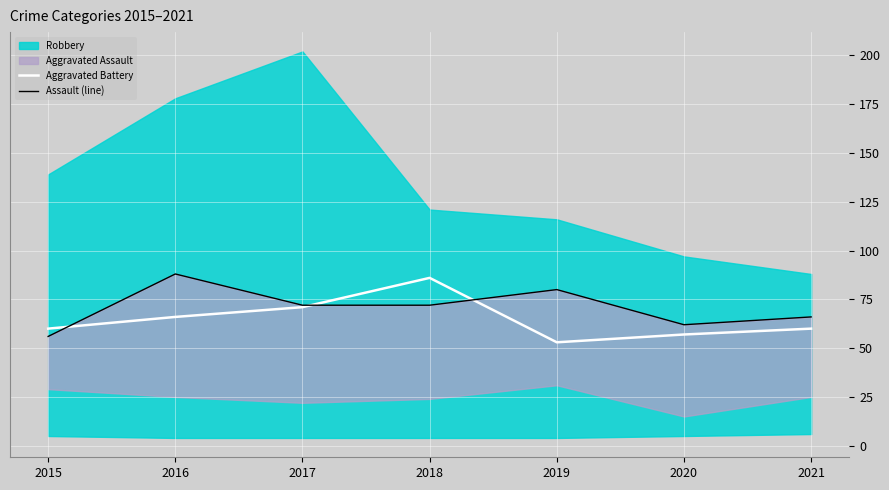

The value of Aggravated Battery at 2019 is 80. True or false?

False